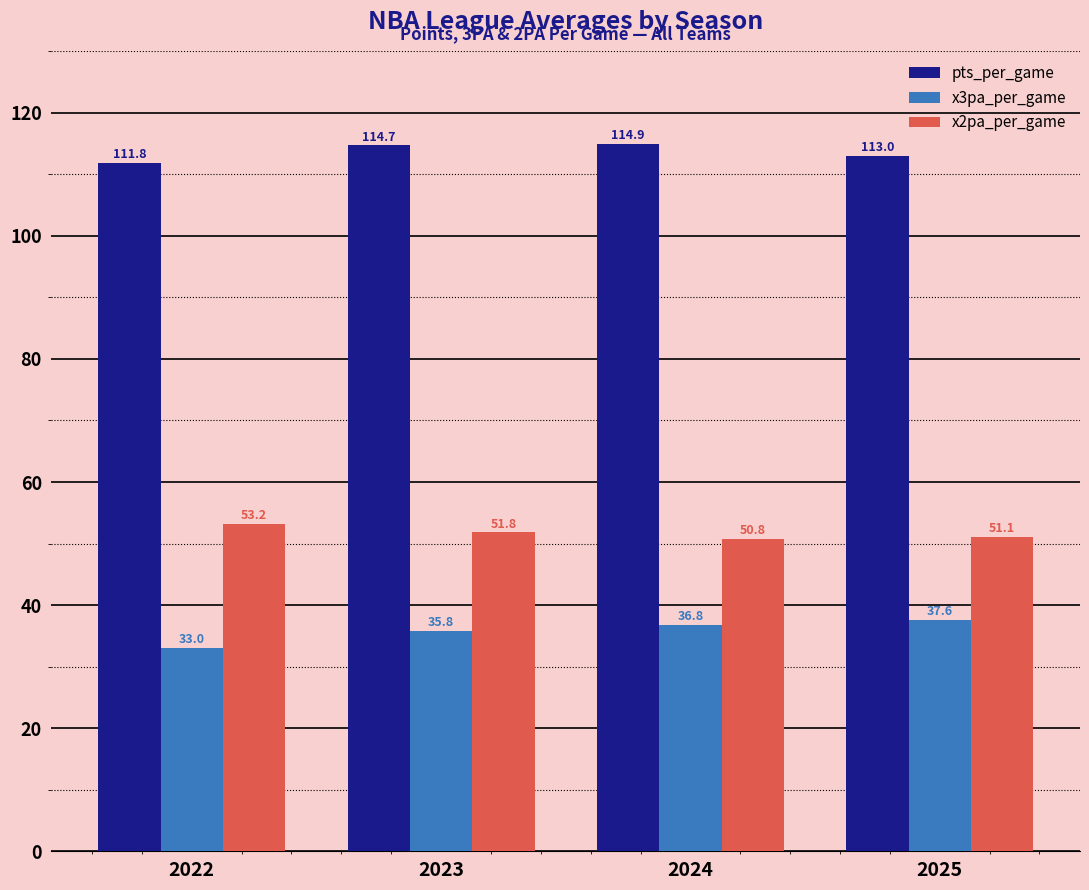

At how many categories does at least one series exceed 42?

4